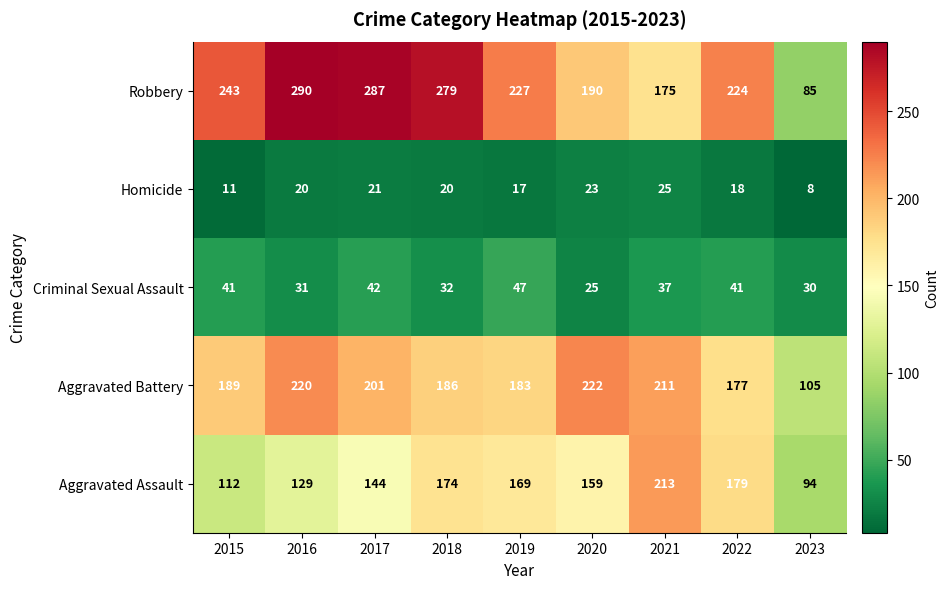

Count the number of categories in the chart.

9